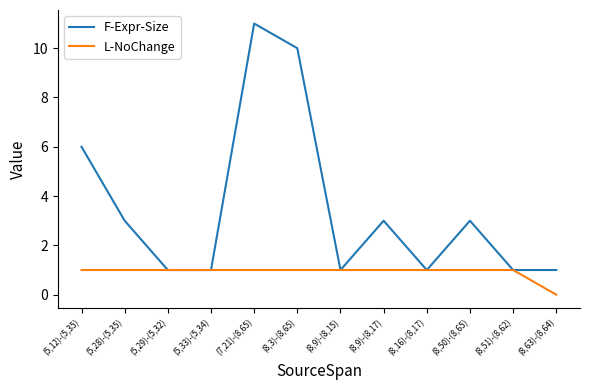

Which series has the widest spread of values?

F-Expr-Size